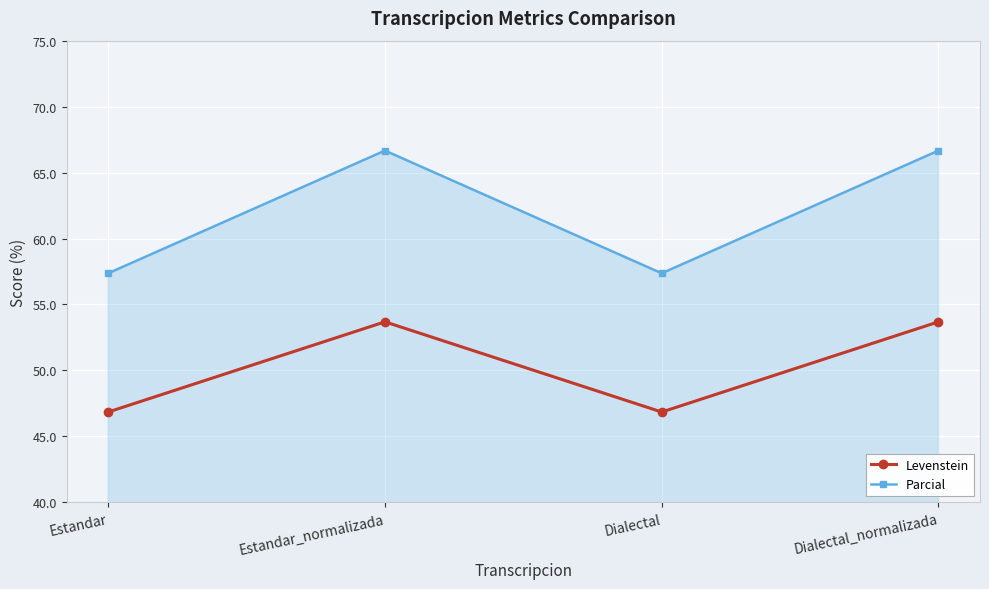

Rank the series at Estandar_normalizada from lowest to highest value.

Levenstein, Parcial